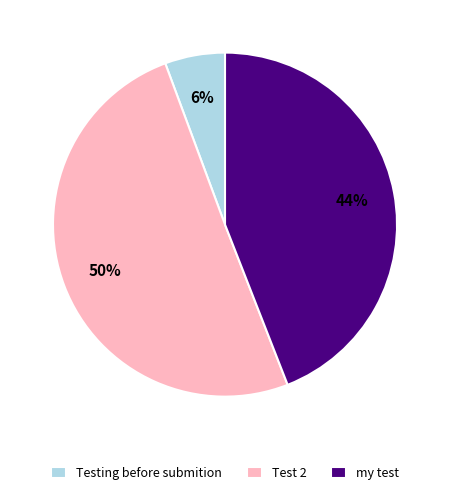

Between Test 2 and Testing before submition, which is larger?

Test 2